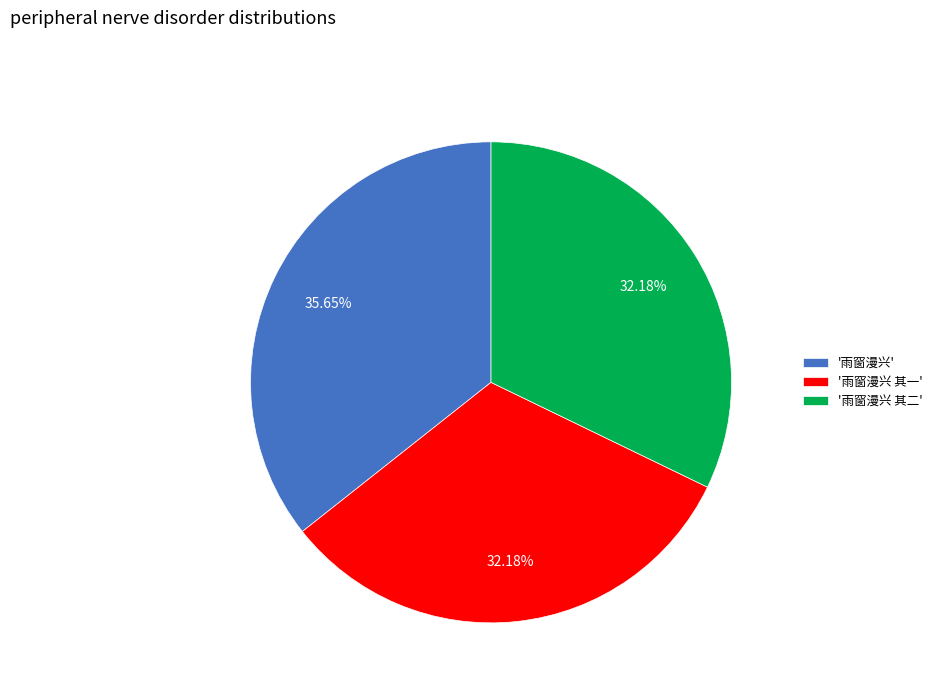

How many slices are in this pie chart?

3